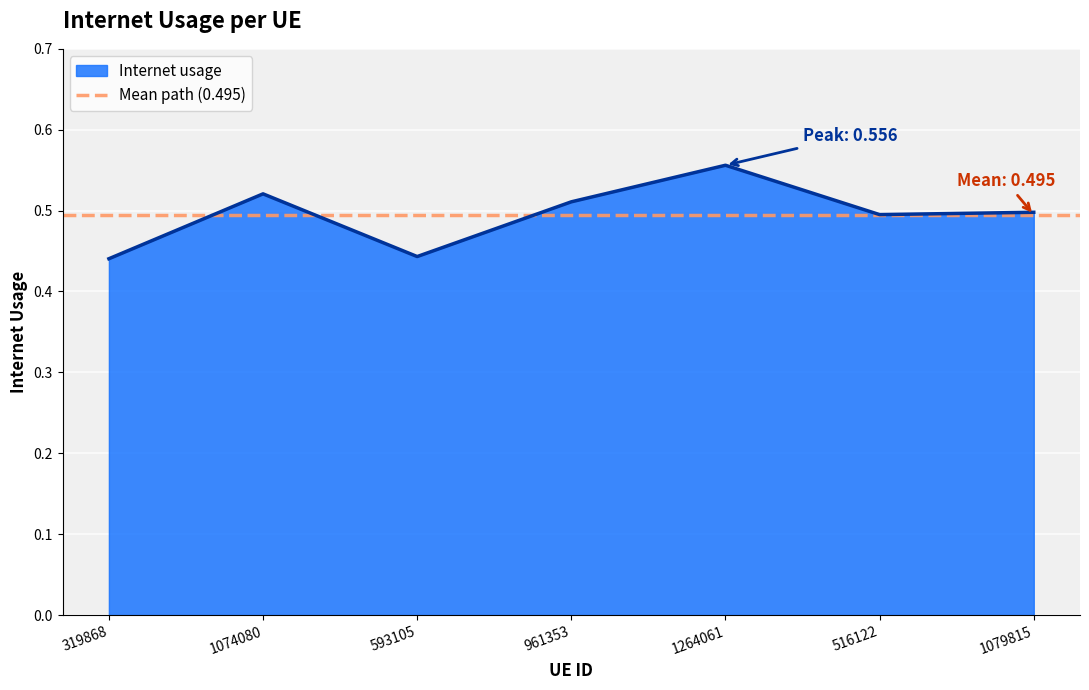

Which has a higher value, 516122 or 961353?

961353